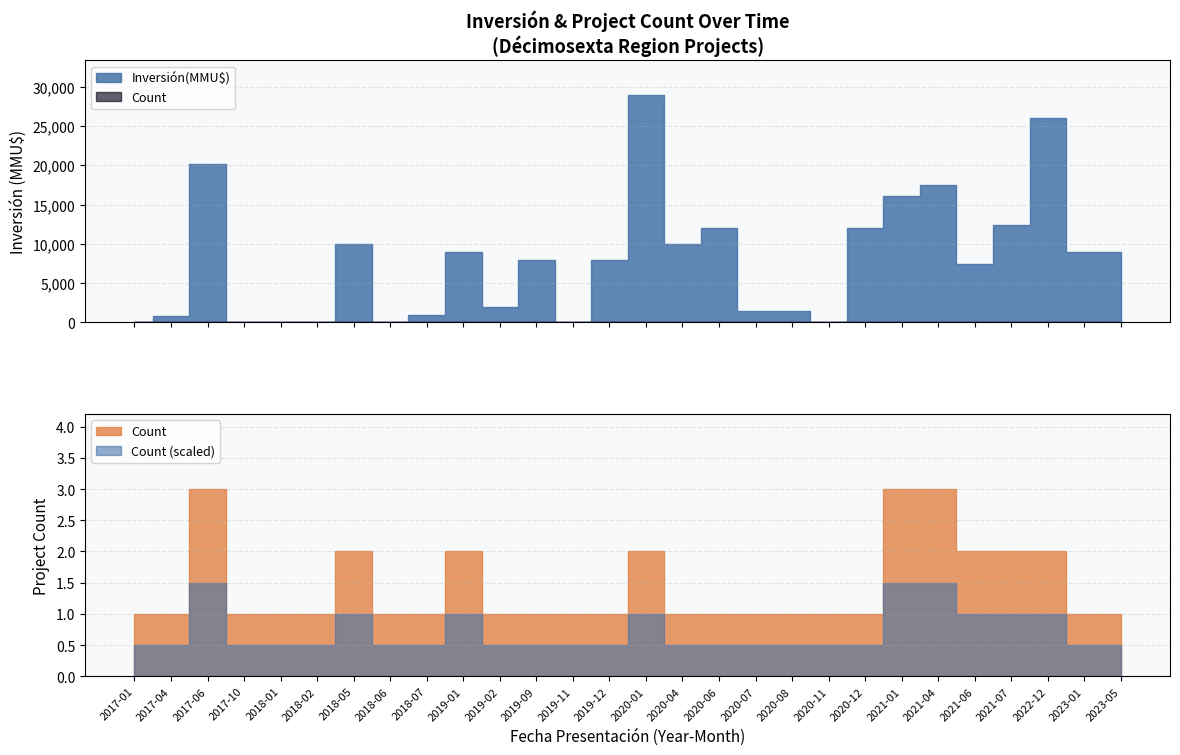

True or false: Count has more than 1 points higher than both neighbors.

False